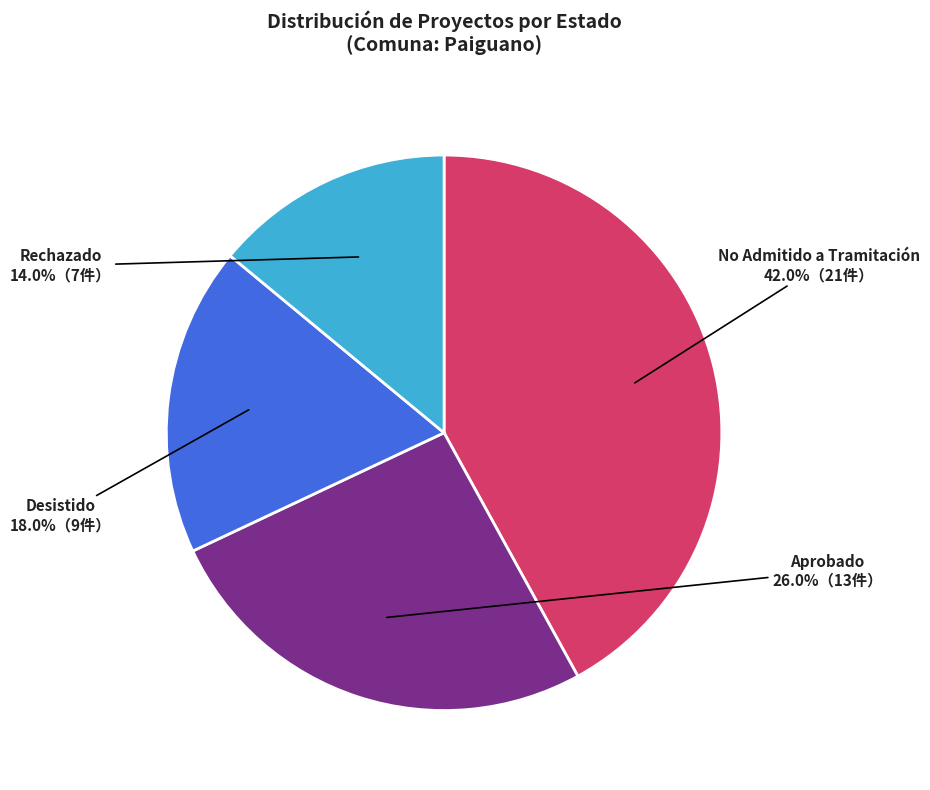

Count the number of slices in the pie.

4